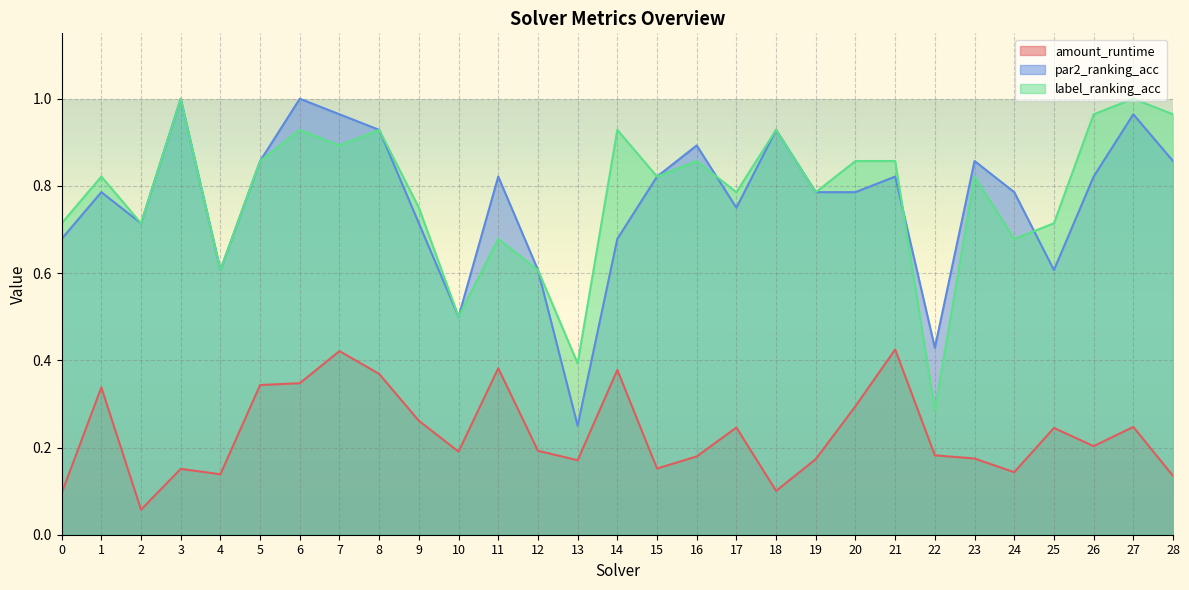

Between 8 and 1, which is larger?

8